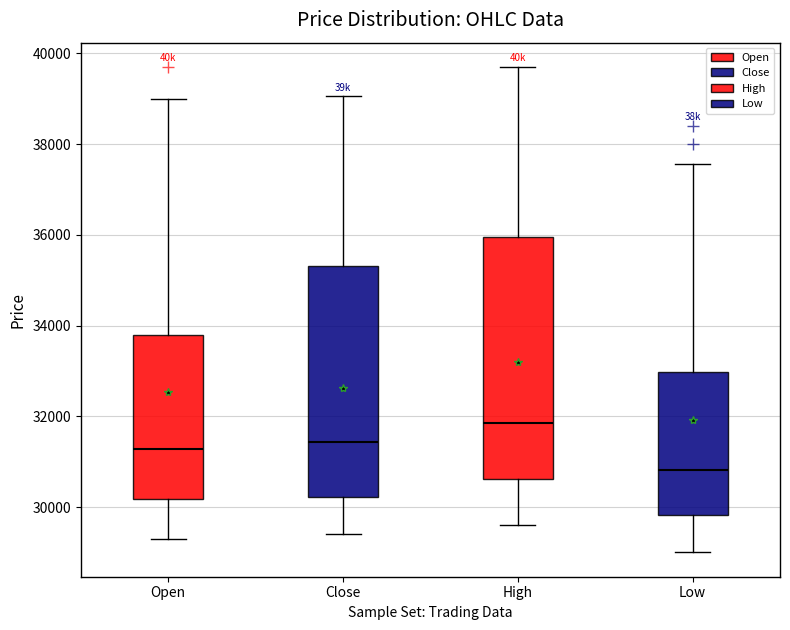

Reading left to right, read every box against the y-axis: the position of its median line, the range the box covers, and the ends of its whiskers. The values are not printed on the chart, so give them approximately, as read against the axis.

Open: median 31200, box 30200 to 33800, whiskers 29400 to 39000
Close: median 31400, box 30200 to 35400, whiskers 29400 to 39000
High: median 31800, box 30600 to 36000, whiskers 29600 to 39800
Low: median 30800, box 29800 to 33000, whiskers 29000 to 37600